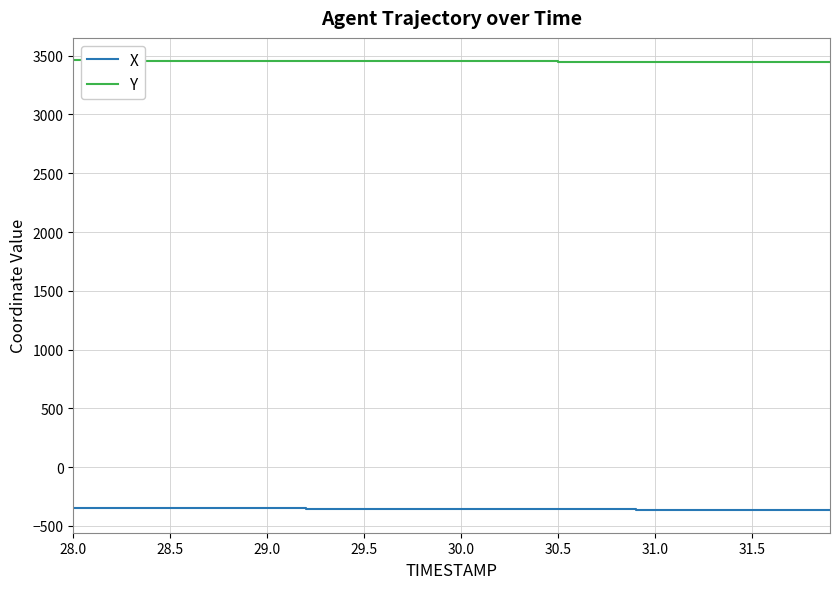

How many values in the X series exceed -355?

18